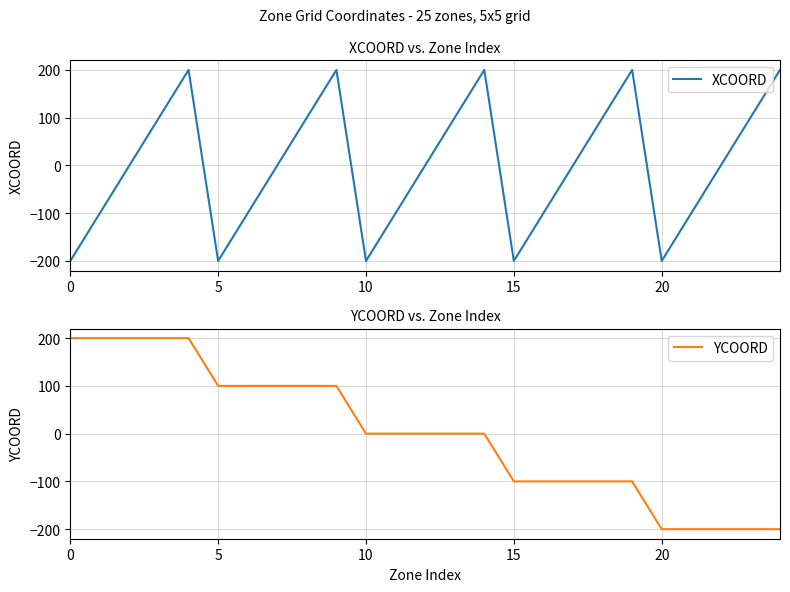

How many values in the YCOORD series exceed 0?

10